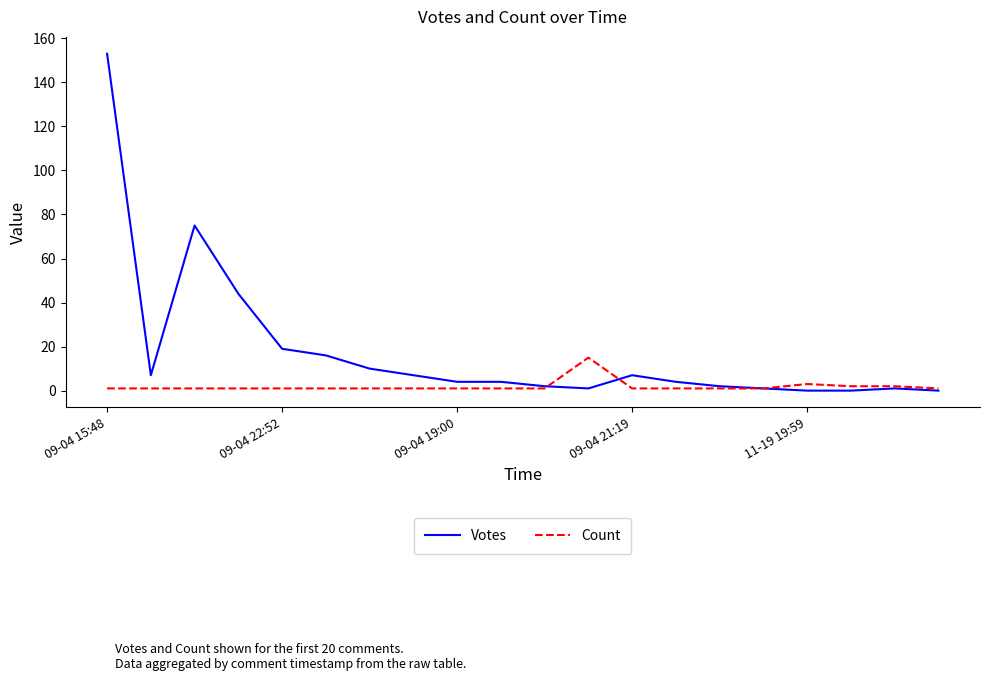

What is the maximum value shown in the chart?

153